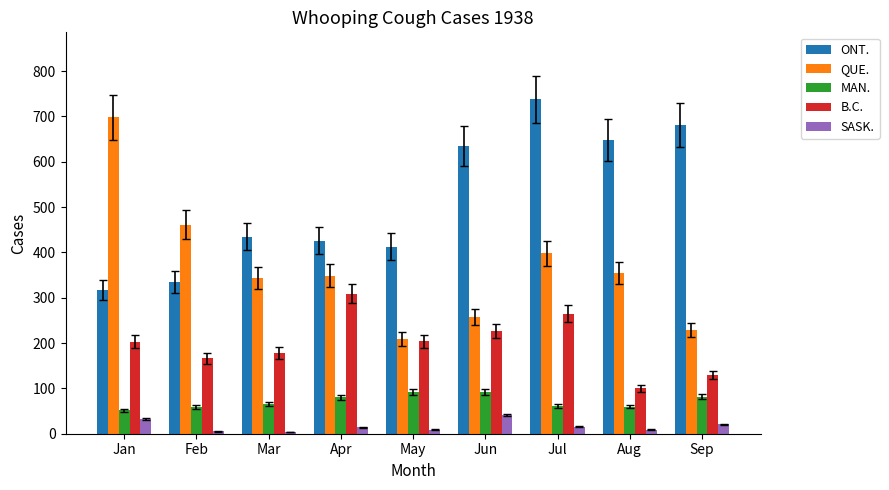

What is the greatest value displayed?

738